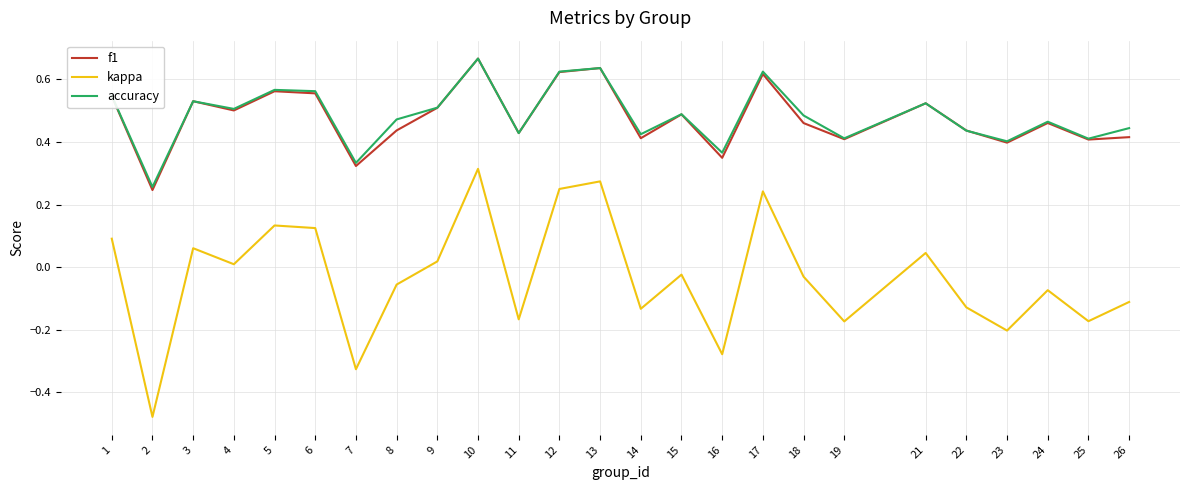

What is the total value across all series at 5?

1.3